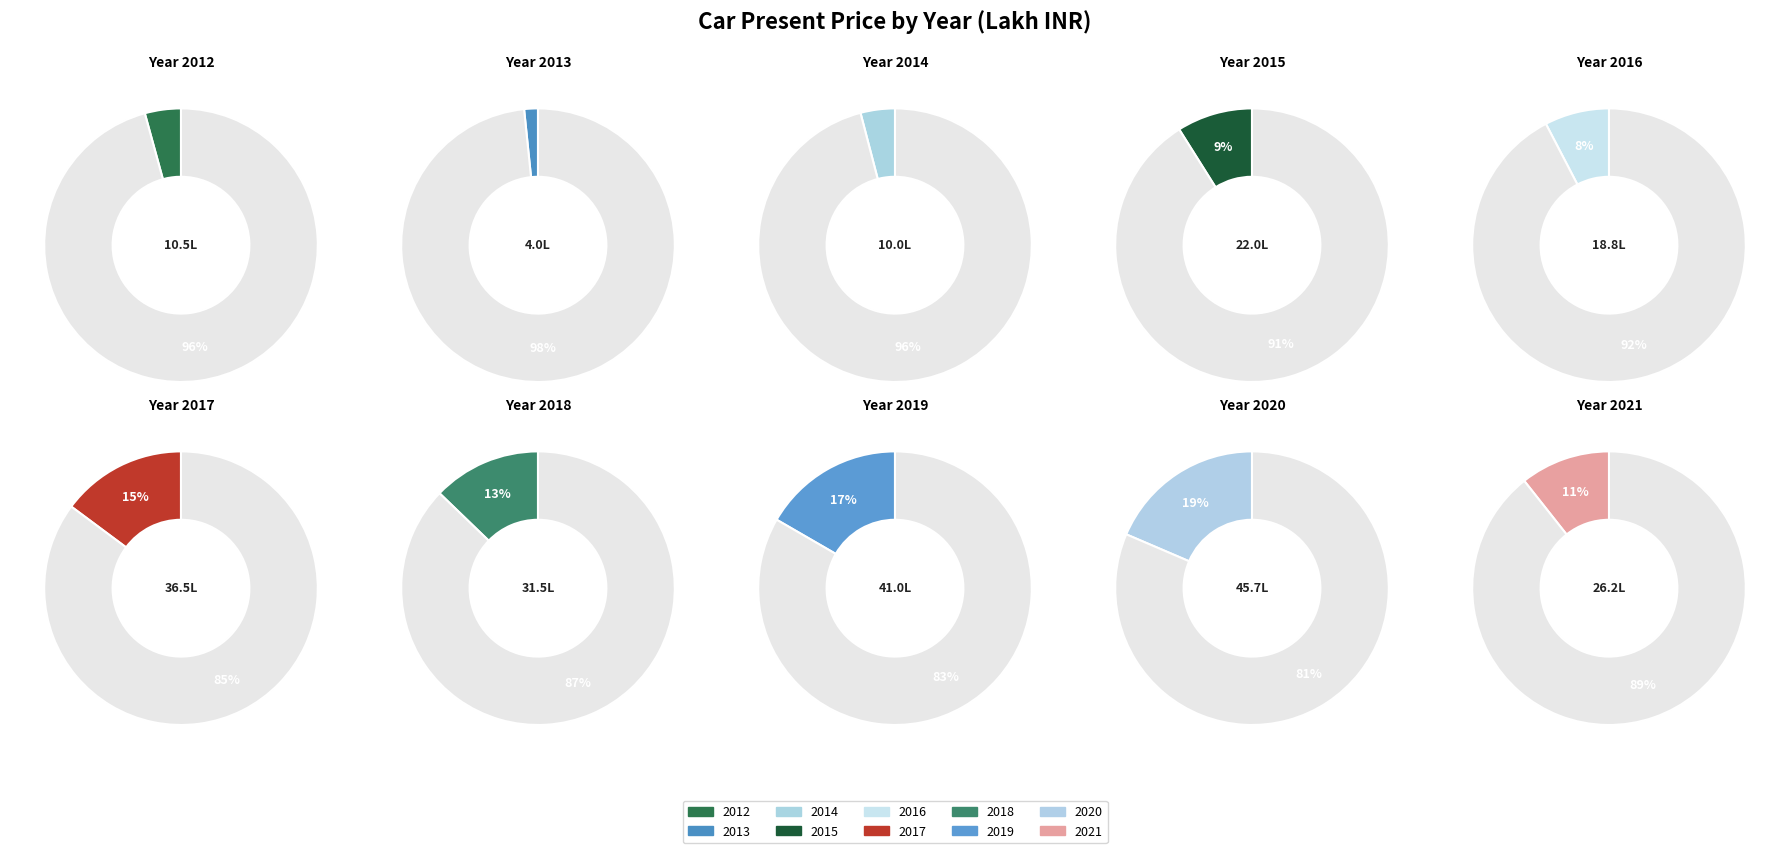

To the nearest percent, what is the combined percentage of 2018 and 2019?

29%